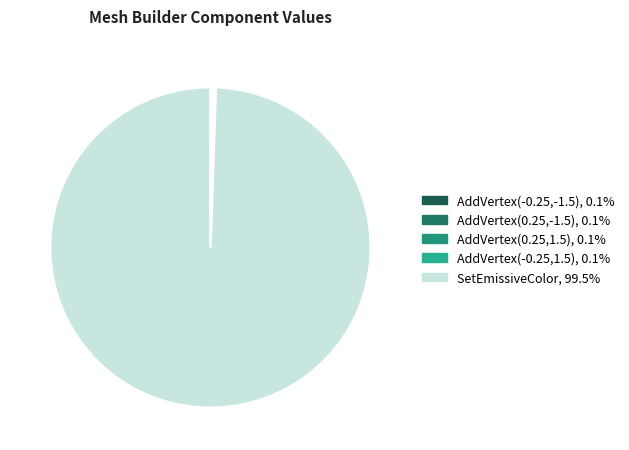

Is it true that AddVertex(-0.25,-1.5) is 1% of the pie?

False